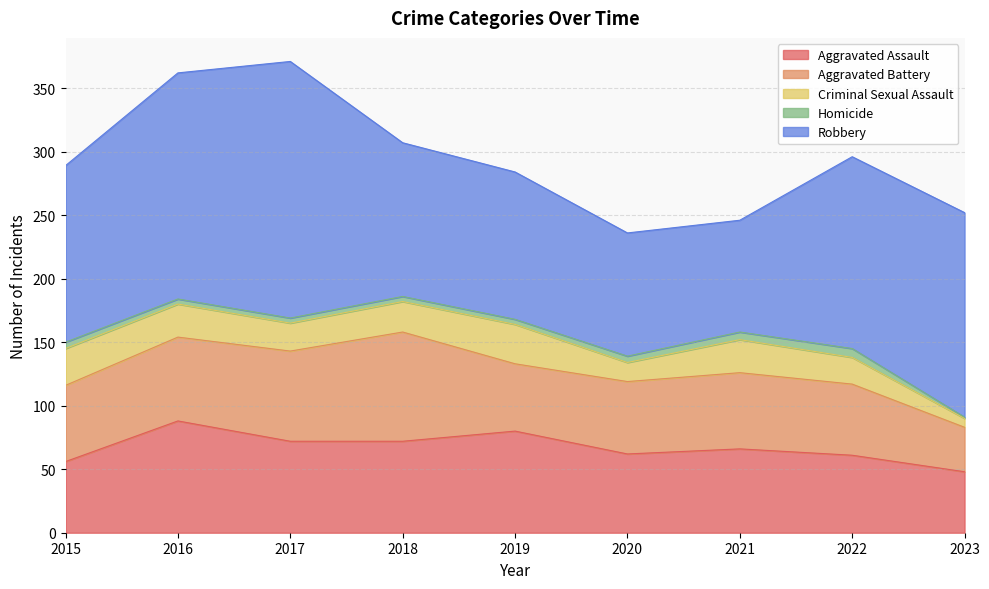

What is the average value of the Aggravated Battery series?

60